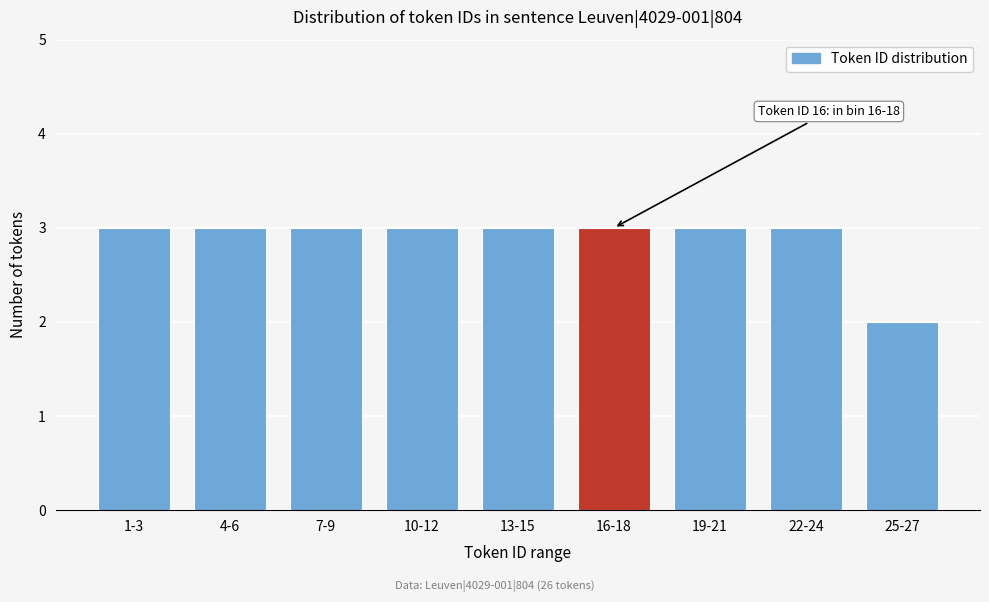

Reading right to left, what are all the values shown in this chart?

25-27=2	22-24=3	19-21=3	16-18=3	13-15=3	10-12=3	7-9=3	4-6=3	1-3=3